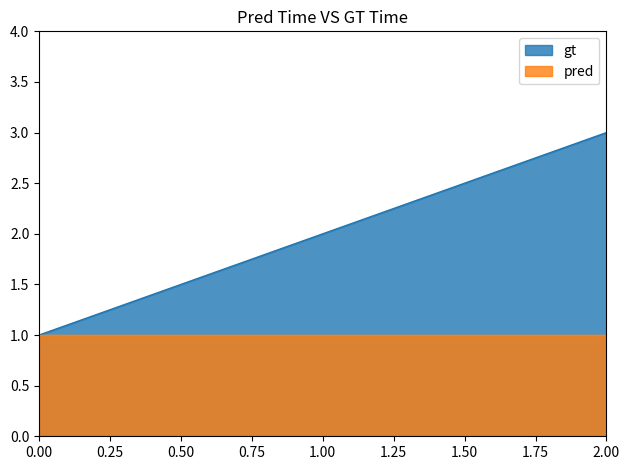

What is the difference between the maximum and minimum values?

2